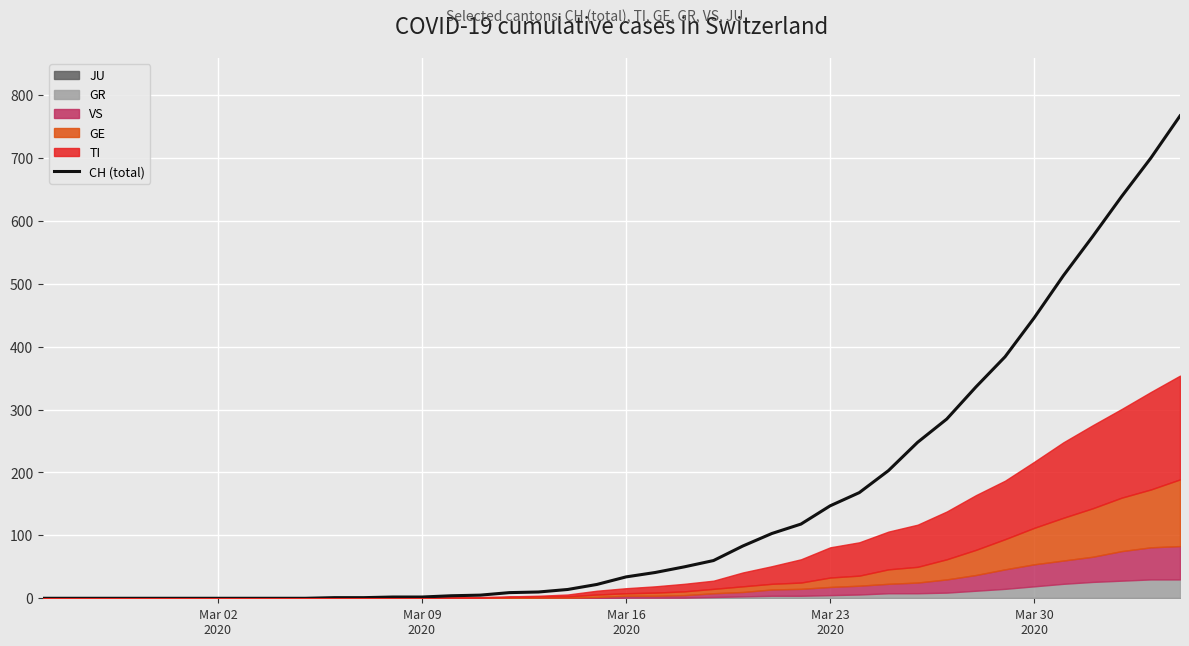

True or false: there are more than 1 points higher than both neighbors.

False